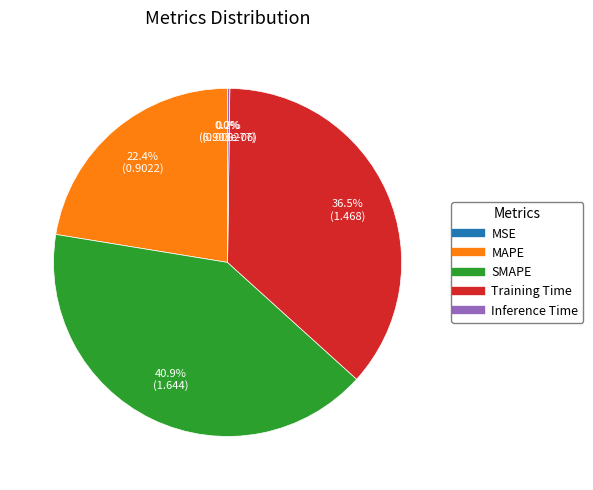

To the nearest percent, what is the combined percentage of MAPE and SMAPE?

63%